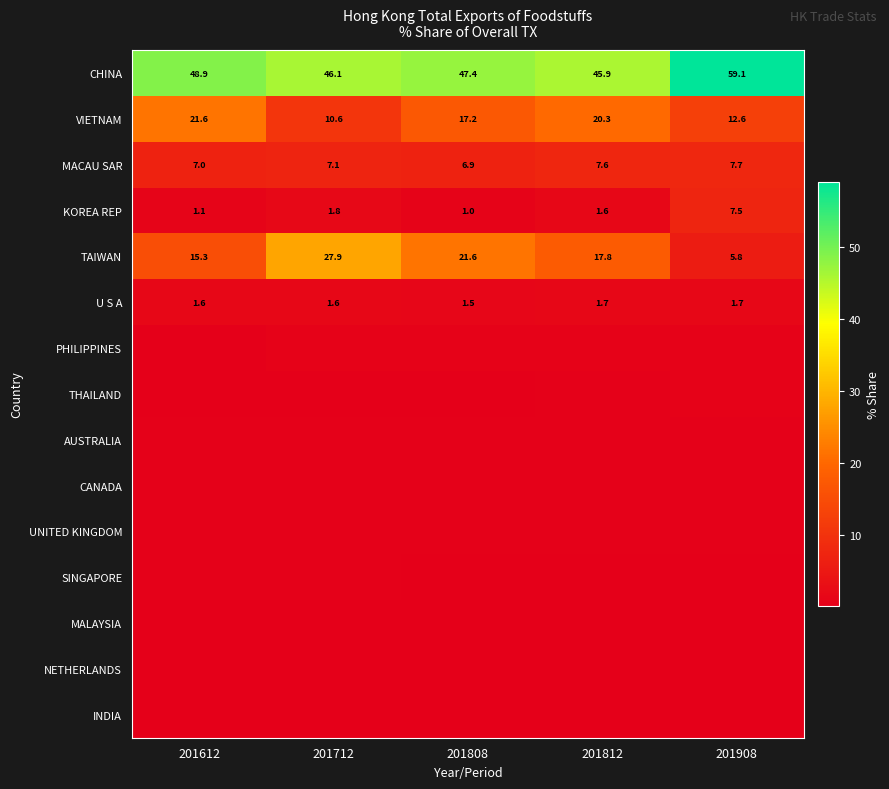

What is the sum of all U S A values?

8.0